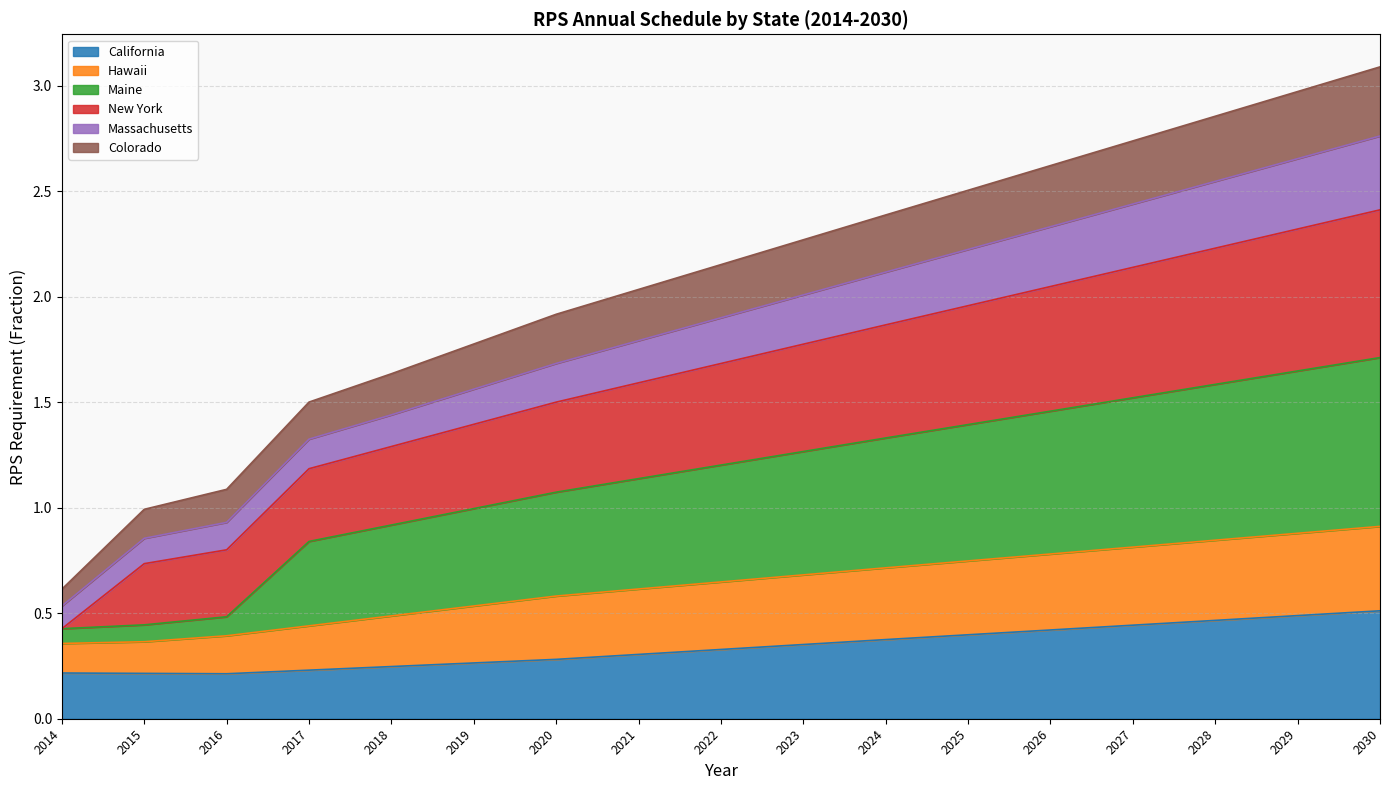

What are all the series names shown in the legend?

California, Hawaii, Maine, New York, Massachusetts, Colorado